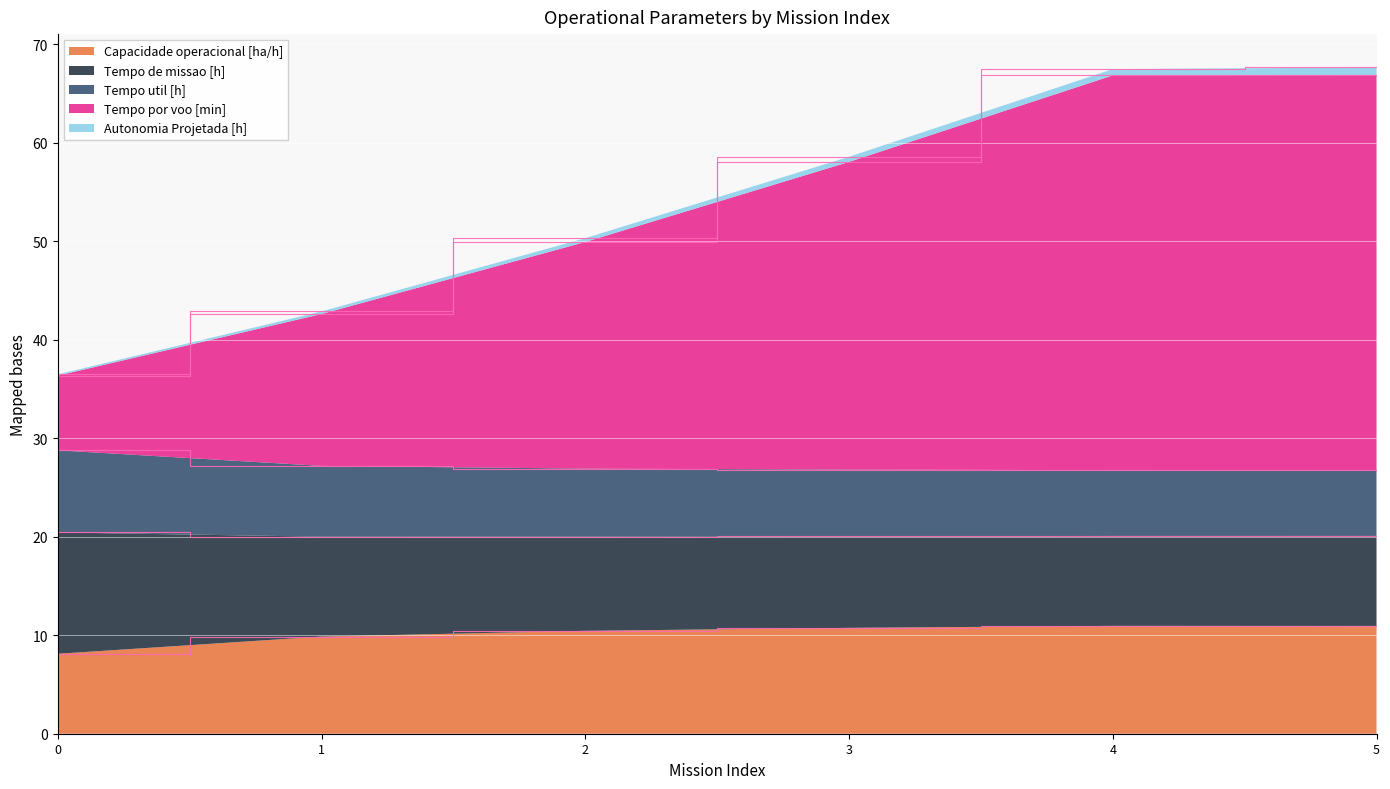

What is the lowest value of the Capacidade operacional [ha/h] series?

8.1